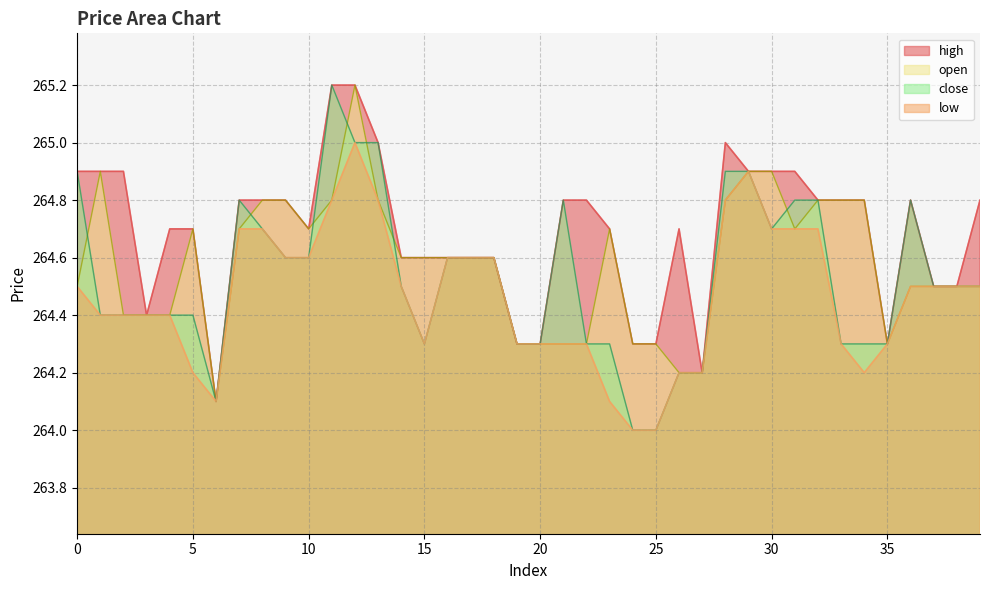

Reading left to right, list all the values displayed in this chart.

high: 264.9	264.9	264.9	264.4	264.7	264.7	264.1	264.8	264.8	264.8	264.7	265.2	265.2	265.0	264.6	264.6	264.6	264.6	264.6	264.3	264.3	264.8	264.8	264.7	264.3	264.3	264.7	264.2	265.0	264.9	264.9	264.9	264.8	264.8	264.8	264.3	264.8	264.5	264.5	264.8
low: 264.5	264.4	264.4	264.4	264.4	264.2	264.1	264.7	264.7	264.6	264.6	264.8	265.0	264.8	264.5	264.3	264.6	264.6	264.6	264.3	264.3	264.3	264.3	264.1	264.0	264.0	264.2	264.2	264.8	264.9	264.7	264.7	264.7	264.3	264.2	264.3	264.5	264.5	264.5	264.5
open: 264.5	264.9	264.4	264.4	264.4	264.7	264.1	264.7	264.8	264.8	264.7	264.8	265.2	264.8	264.6	264.6	264.6	264.6	264.6	264.3	264.3	264.3	264.3	264.7	264.3	264.3	264.2	264.2	264.8	264.9	264.9	264.7	264.8	264.8	264.8	264.3	264.5	264.5	264.5	264.5
close: 264.9	264.4	264.4	264.4	264.4	264.4	264.1	264.8	264.7	264.6	264.6	265.2	265.0	265.0	264.5	264.3	264.6	264.6	264.6	264.3	264.3	264.8	264.3	264.3	264.0	264.0	264.2	264.2	264.9	264.9	264.7	264.8	264.8	264.3	264.3	264.3	264.8	264.5	264.5	264.5